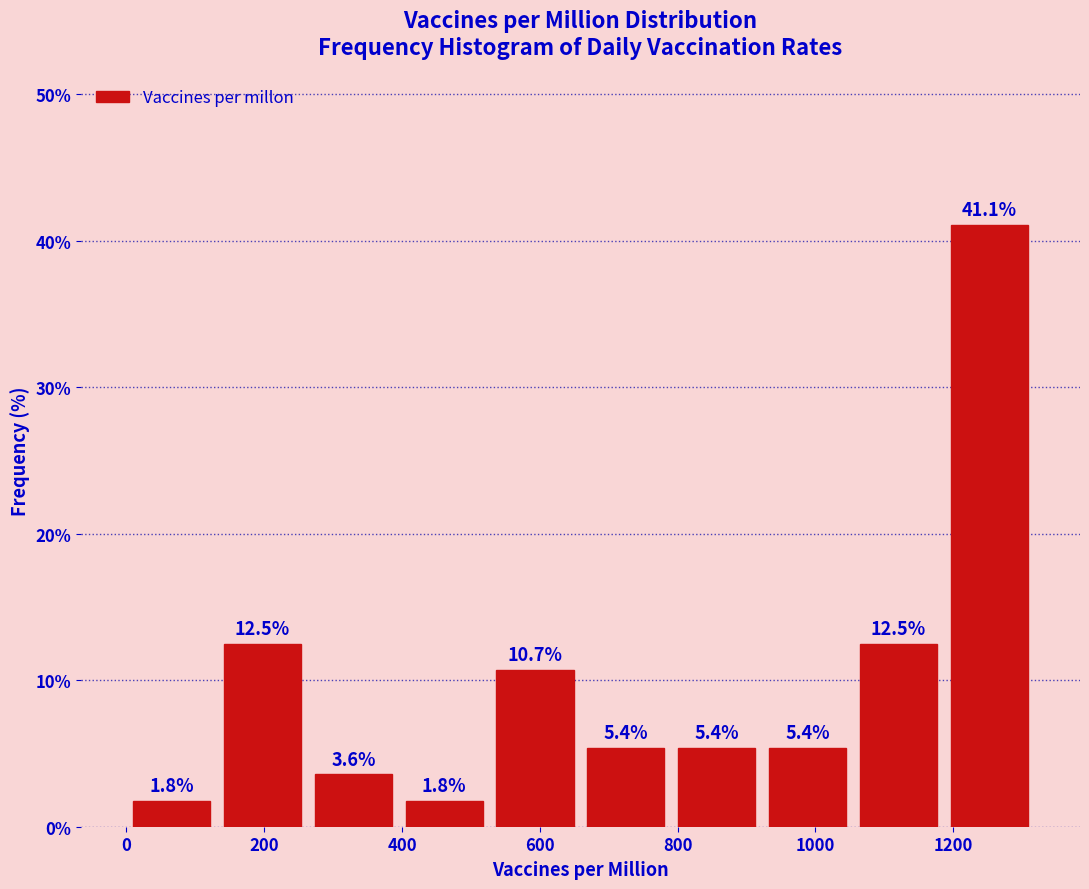

Reading left to right, list every bar in this chart as the range it spans on the x-axis followed by its height. The bar edges are not printed on the chart, so give them approximately, as read against the axis.

0 to 140: 1.8
140 to 260: 12.5
260 to 400: 3.6
400 to 520: 1.8
520 to 660: 10.7
660 to 800: 5.4
800 to 920: 5.4
920 to 1060: 5.4
1060 to 1180: 12.5
1180 to 1320: 41.1